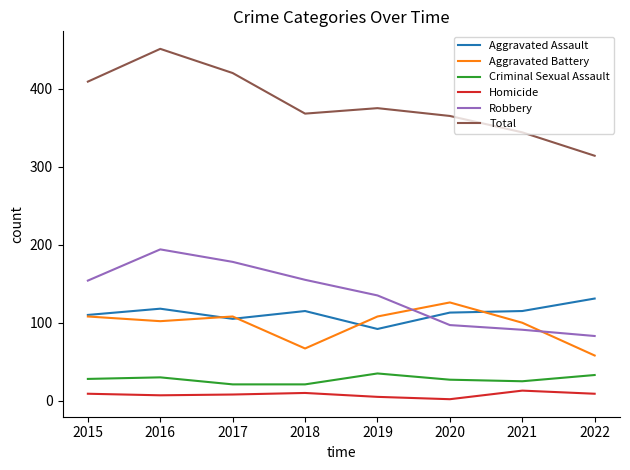

How many interior local valleys does the Homicide series have?

2